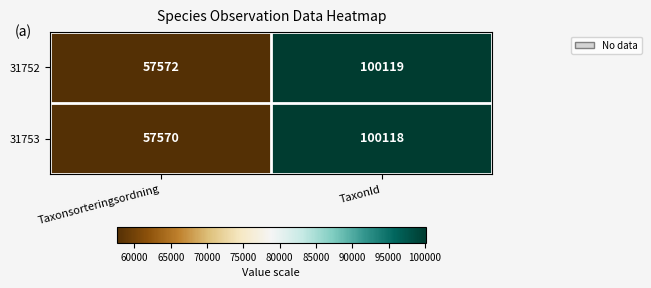

Read the 31752 value at TaxonId, to the nearest 100.

100100